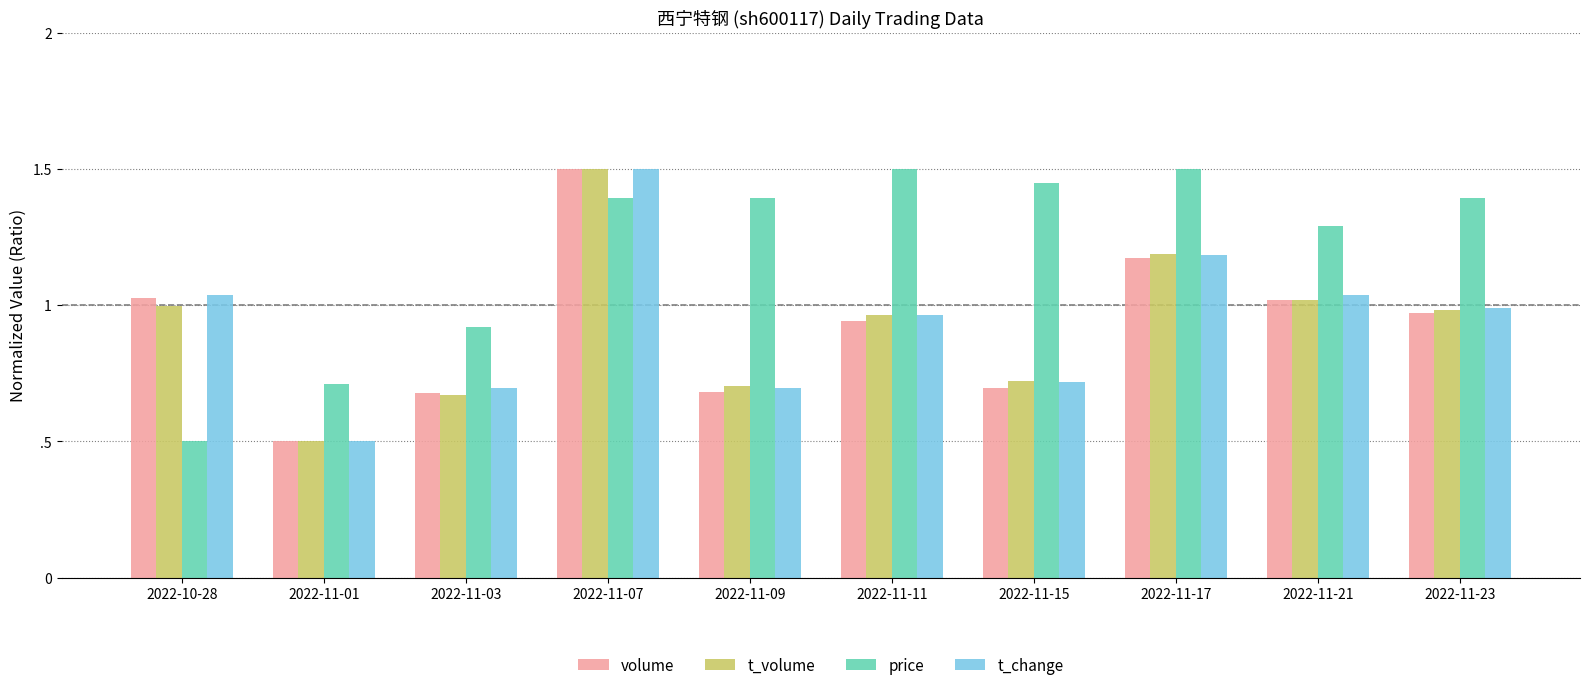

Reading left to right, list all the values displayed in this chart.

volume: 2022-10-28=1.0	2022-11-01=0.5	2022-11-03=0.7	2022-11-07=1.5	2022-11-09=0.7	2022-11-11=0.9	2022-11-15=0.7	2022-11-17=1.2	2022-11-21=1.0	2022-11-23=1.0
t_volume: 2022-10-28=1.0	2022-11-01=0.5	2022-11-03=0.7	2022-11-07=1.5	2022-11-09=0.7	2022-11-11=1.0	2022-11-15=0.7	2022-11-17=1.2	2022-11-21=1.0	2022-11-23=1.0
price: 2022-10-28=0.5	2022-11-01=0.7	2022-11-03=0.9	2022-11-07=1.4	2022-11-09=1.4	2022-11-11=1.5	2022-11-15=1.4	2022-11-17=1.5	2022-11-21=1.3	2022-11-23=1.4
t_change: 2022-10-28=1.0	2022-11-01=0.5	2022-11-03=0.7	2022-11-07=1.5	2022-11-09=0.7	2022-11-11=1.0	2022-11-15=0.7	2022-11-17=1.2	2022-11-21=1.0	2022-11-23=1.0